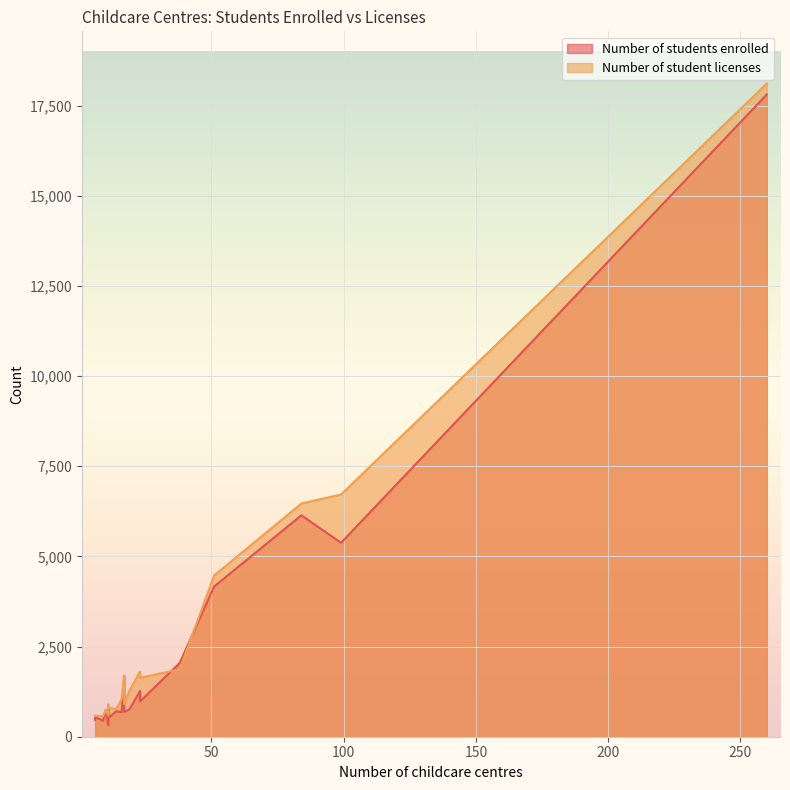

What is the sum of all Number of student licenses values?

52074